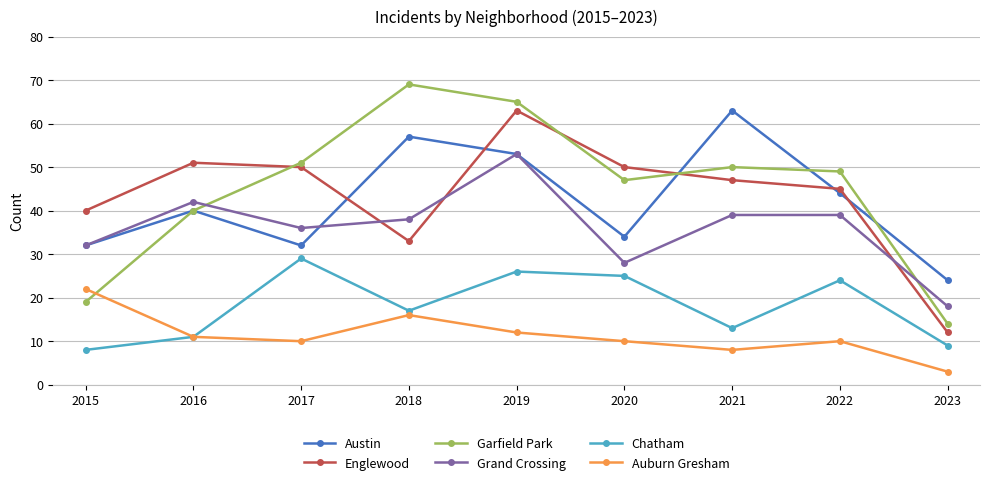

What is the spread (max minus min) of values at 2018?

53